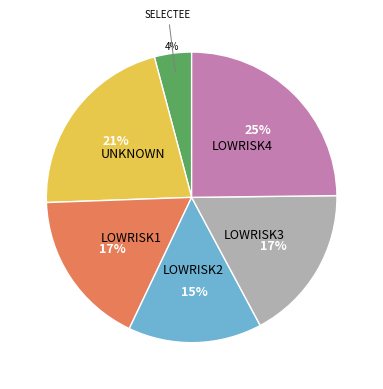

Count the number of slices in the pie.

6